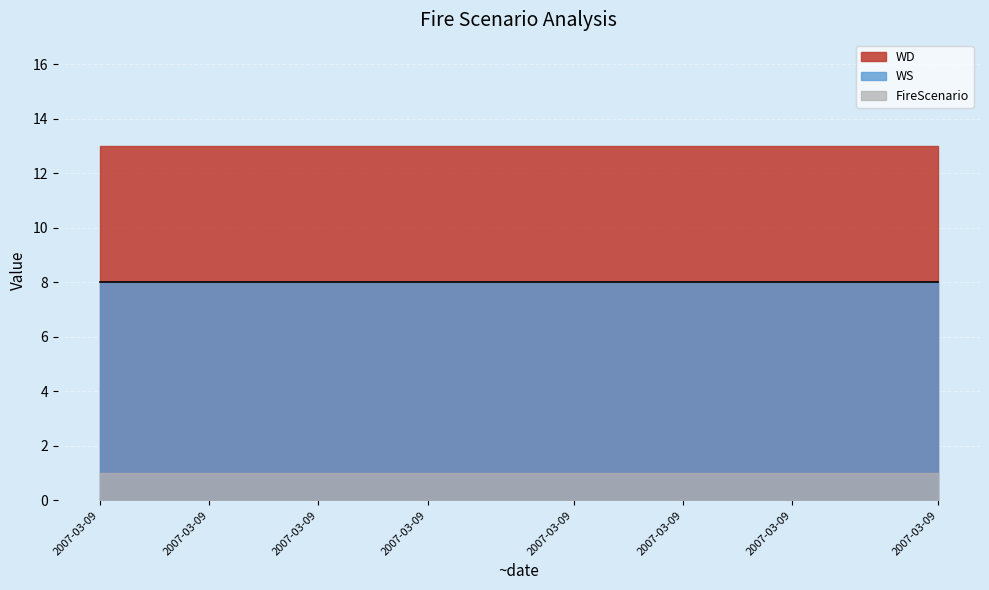

How many distinct data groups are displayed?

3